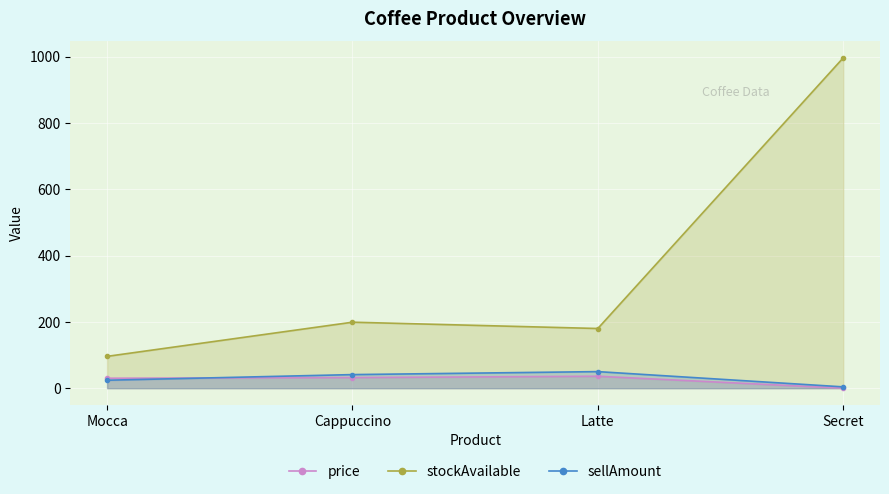

Which category has the lowest value in the sellAmount series?

Secret